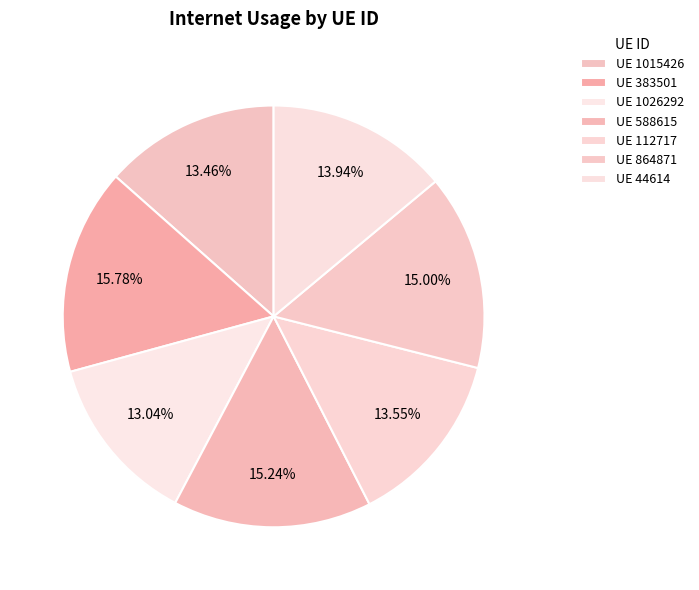

Count the number of slices in the pie.

7